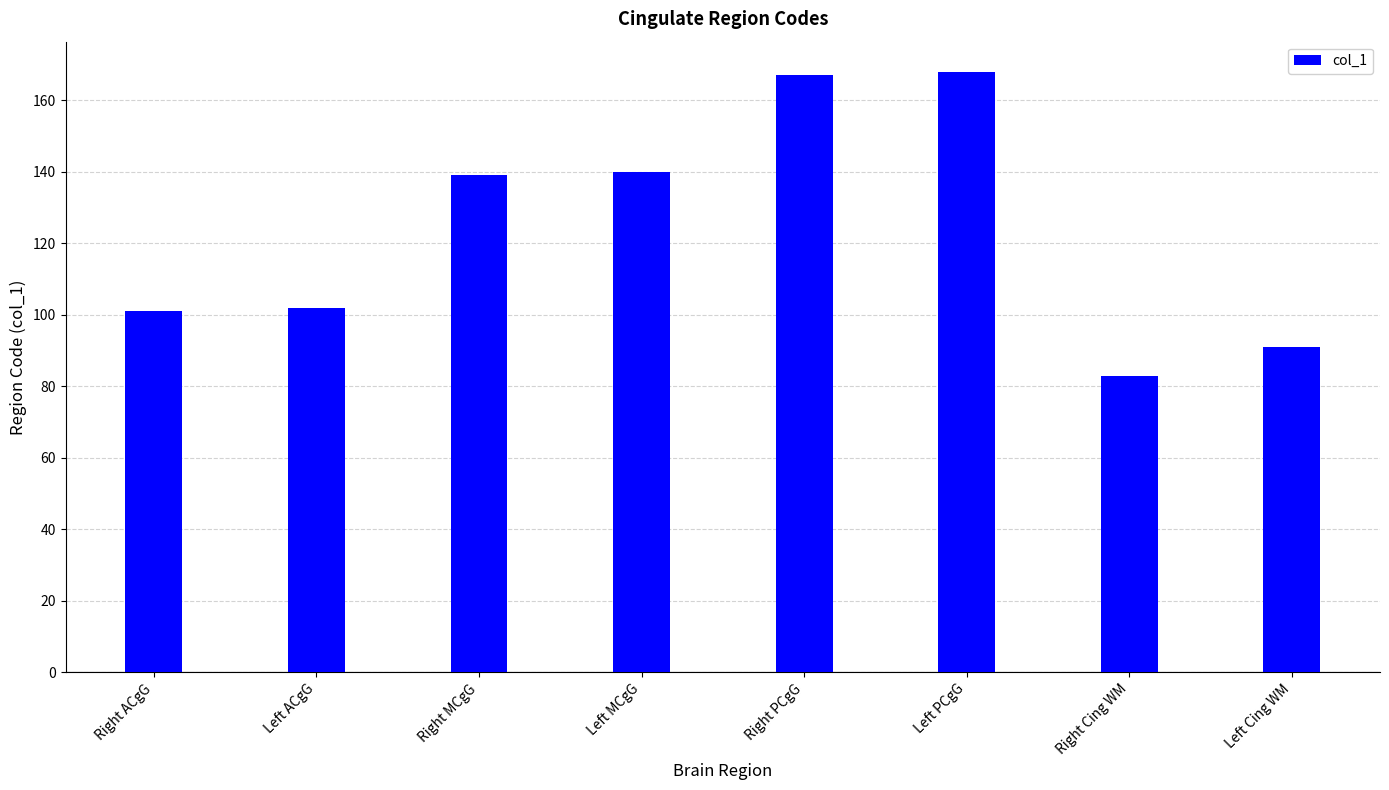

The chart shows a value of 83 at Right Cing WM. True or false?

True